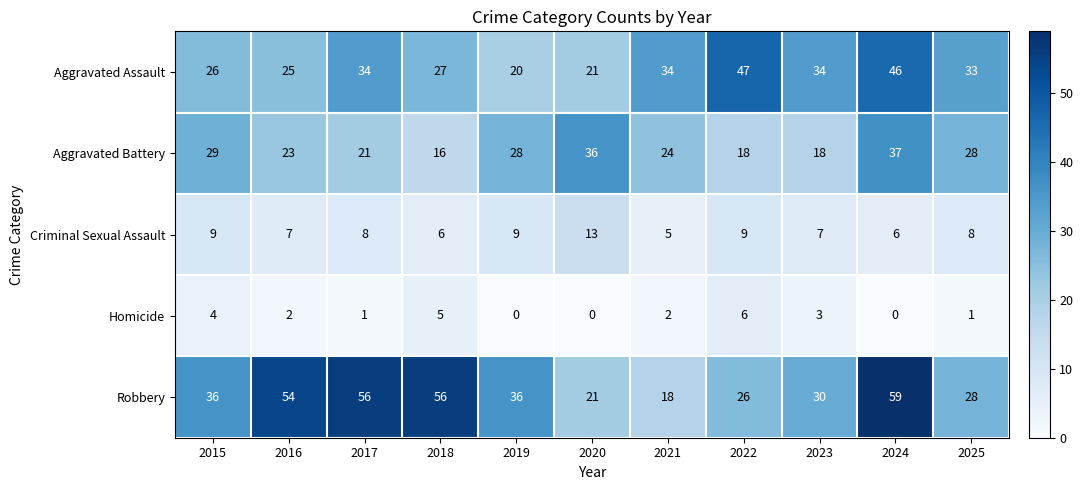

Which series changed the most between 2019 and 2022?

Aggravated Assault